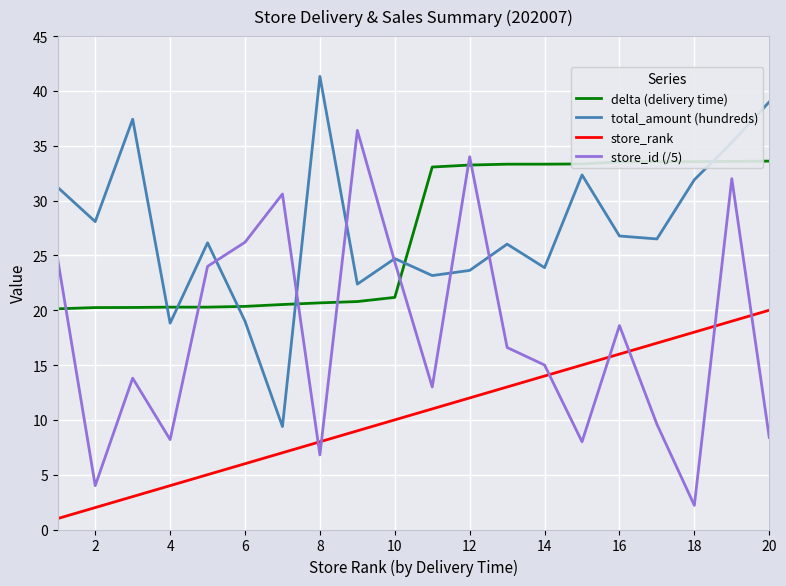

True or false: store_rank and total_amount (hundreds) intersect in this chart.

False